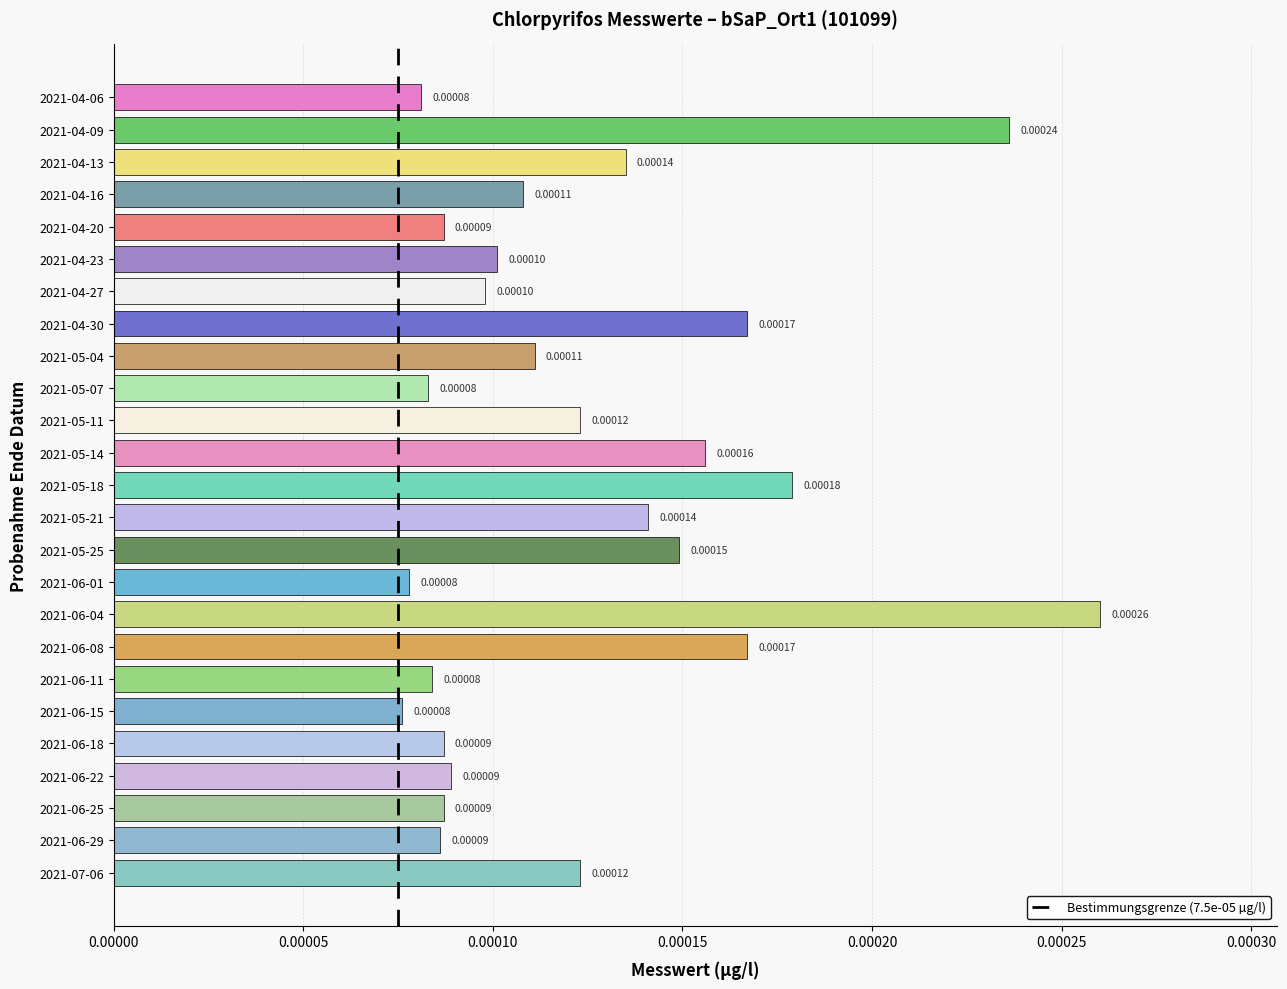

Between 2021-06-04 and 2021-05-04, which is larger?

2021-06-04